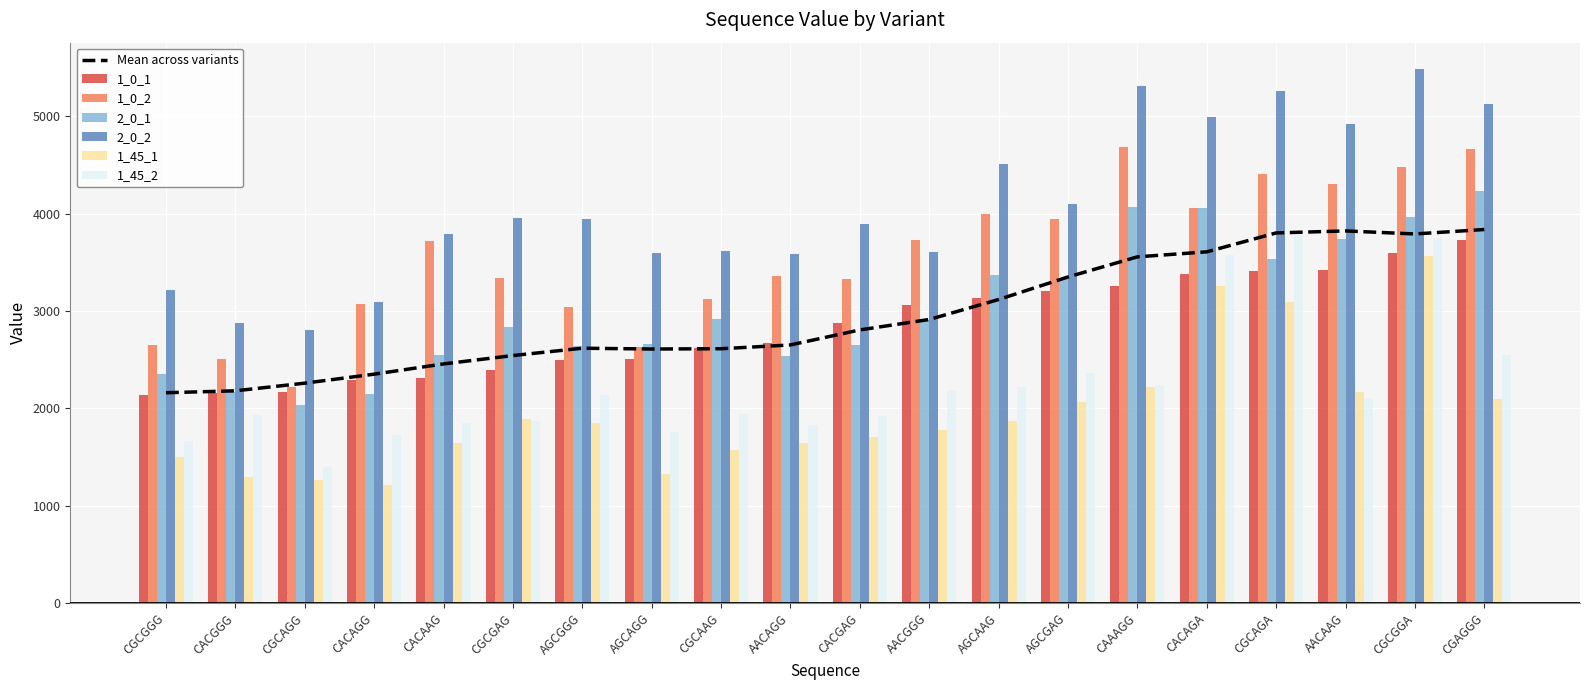

Is it true that 1_45_2 equals 944 at CACAGG?

False